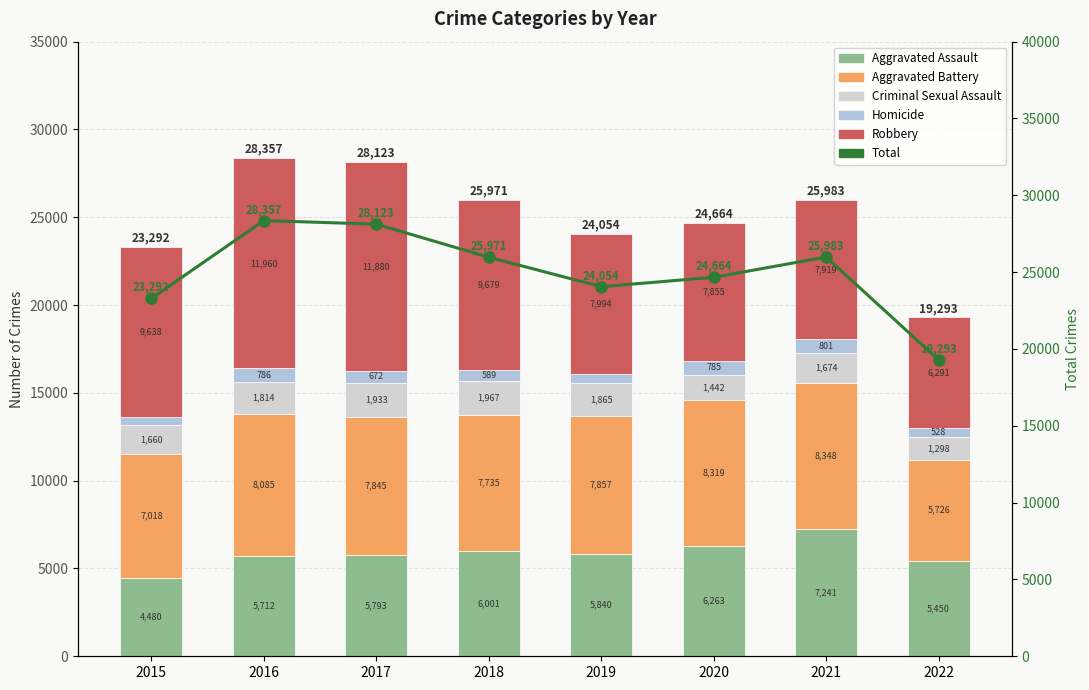

Rank the categories by Aggravated Battery value from lowest to highest.

2022, 2015, 2018, 2017, 2019, 2016, 2020, 2021